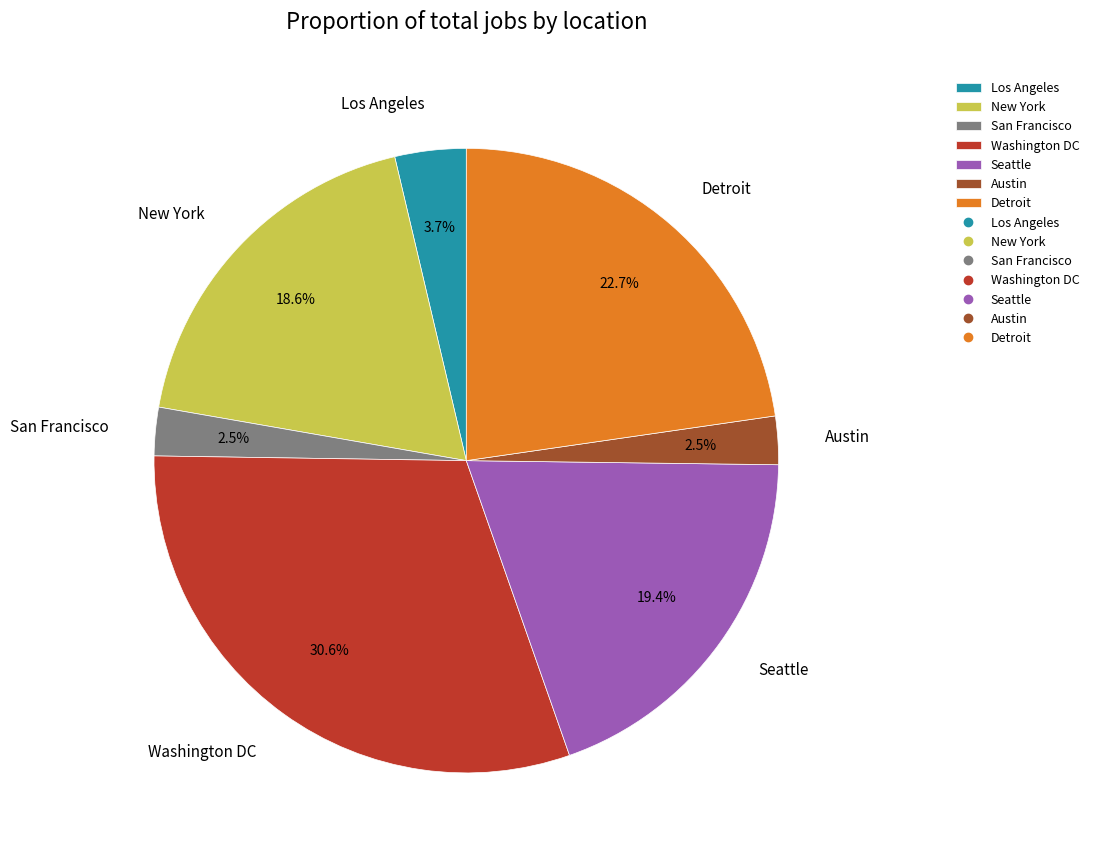

Which category has the biggest portion of the pie?

Washington DC